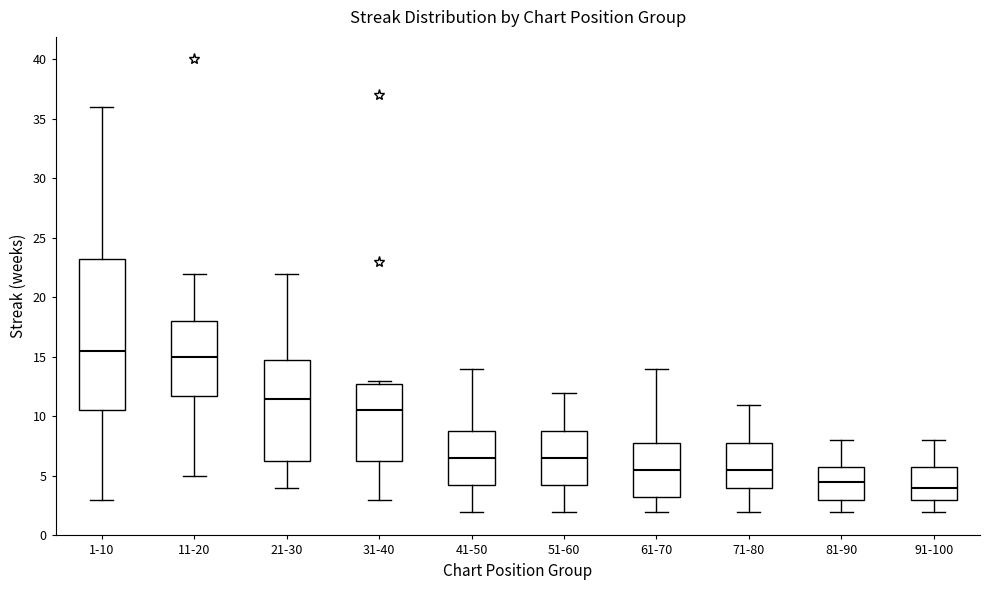

Which box is the tallest, from its lower edge to its upper edge?

1-10